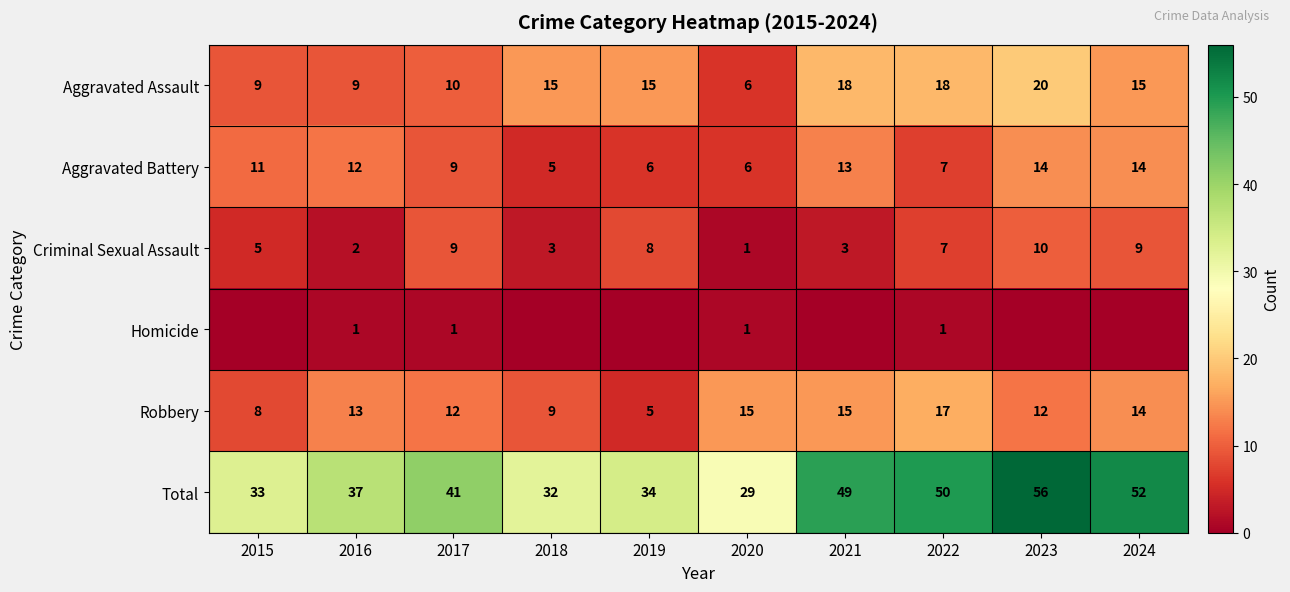

What is the difference between the second highest and minimum values in the Total series?

23